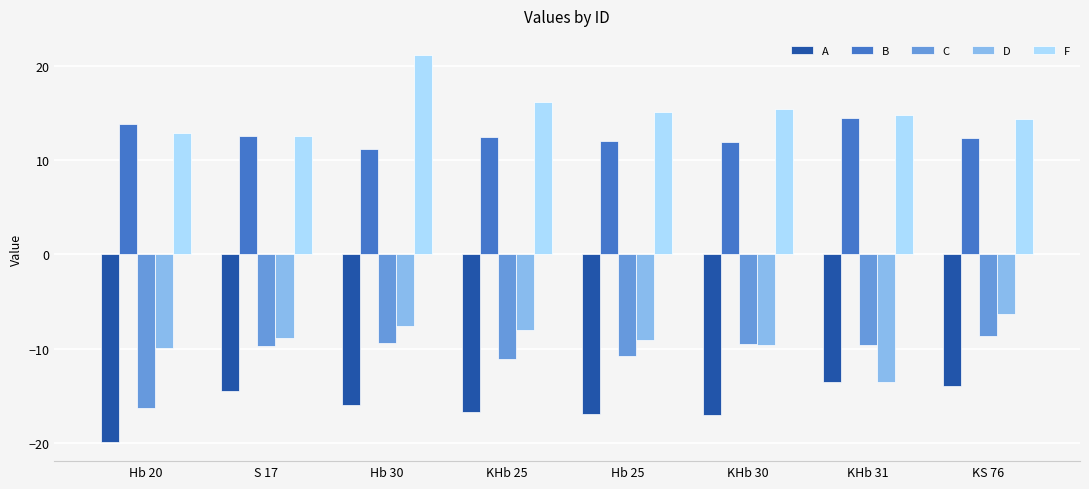

Where does the C series first go above -9?

KS 76